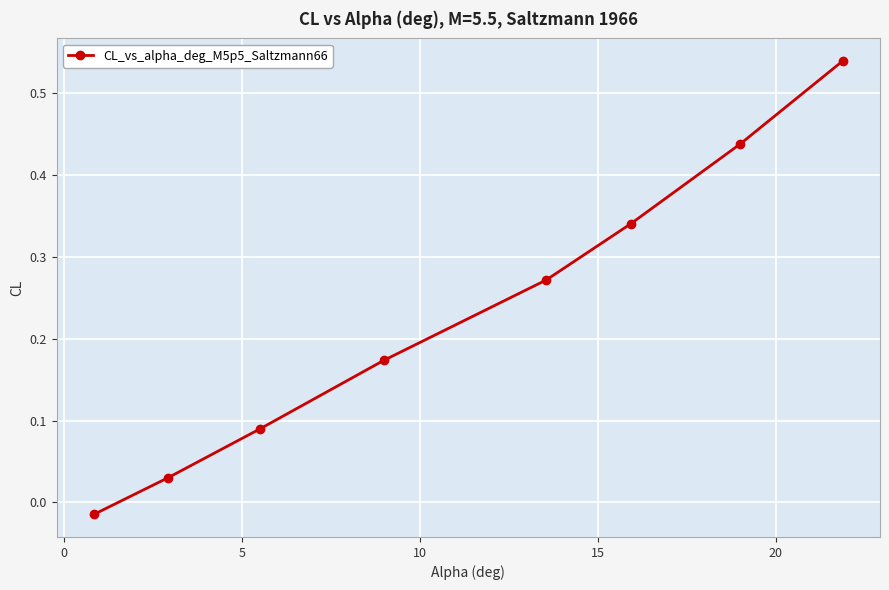

True or false: there are more than 1 points higher than both neighbors.

False